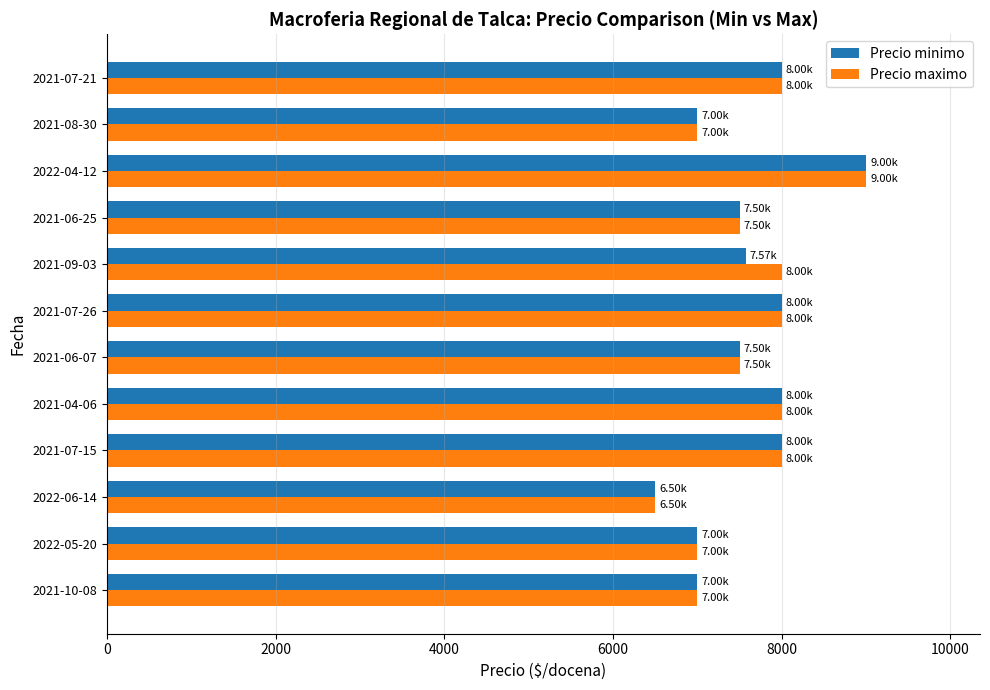

At which category is the sum across all series the highest?

2022-04-12